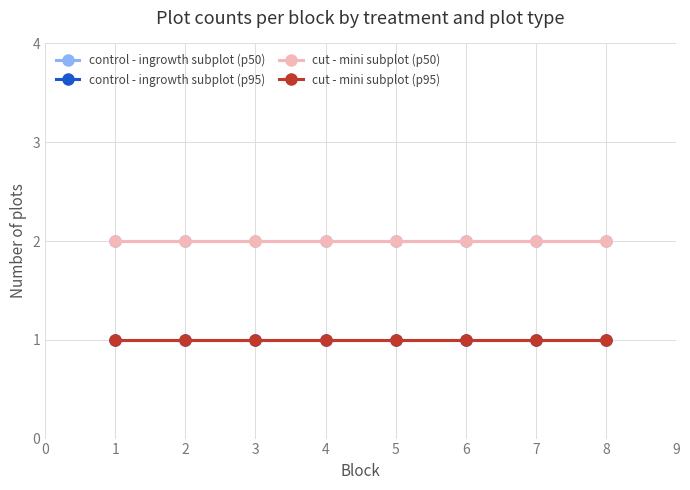

Does the chart have visible grid lines?

Yes